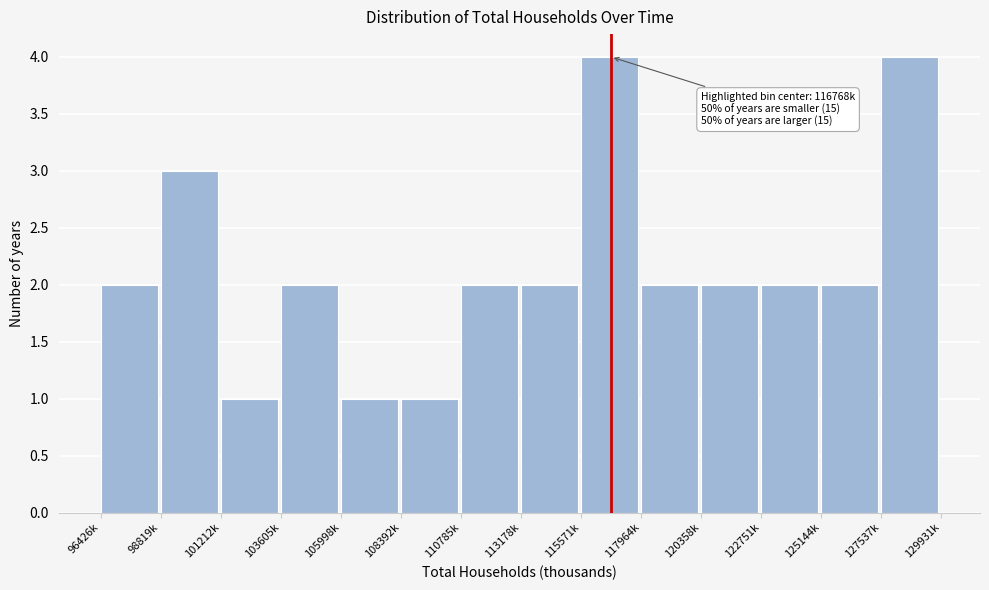

Reading left to right, what are all the values shown in this chart?

96426k=2	98819k=3	101212k=1	103605k=2	105998k=1	108392k=1	110785k=2	113178k=2	115571k=4	117964k=2	120358k=2	122751k=2	125144k=2	127537k=4